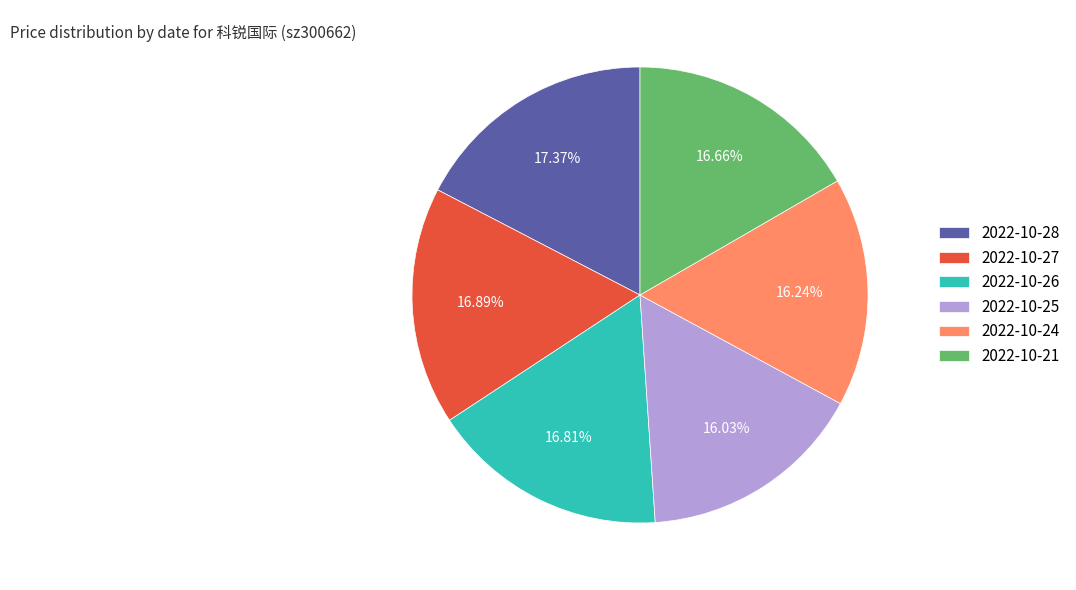

Is 2022-10-25 the majority of the pie?

No